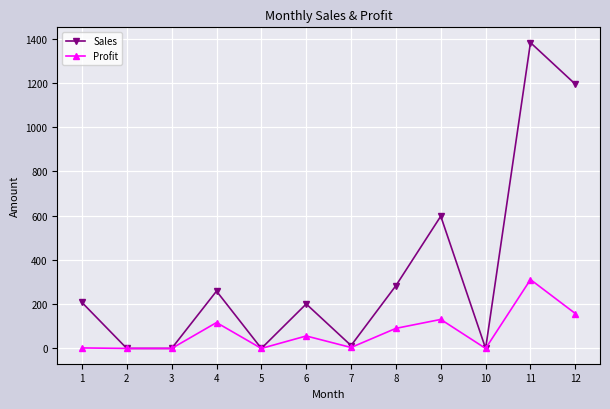

Where is Sales nearest to the value 690?

9